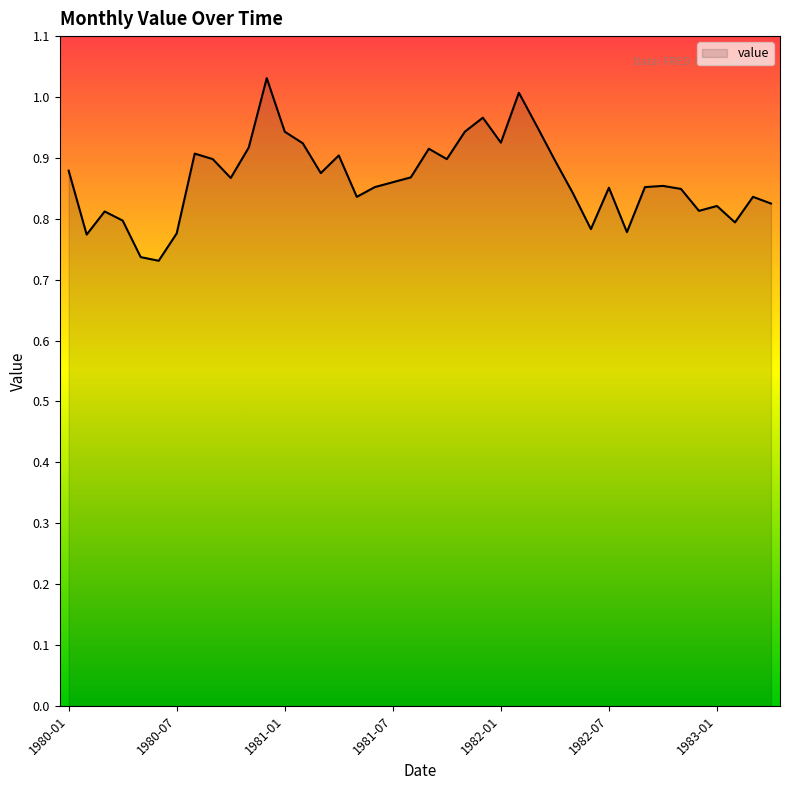

What is the difference between the maximum and minimum values?

0.3